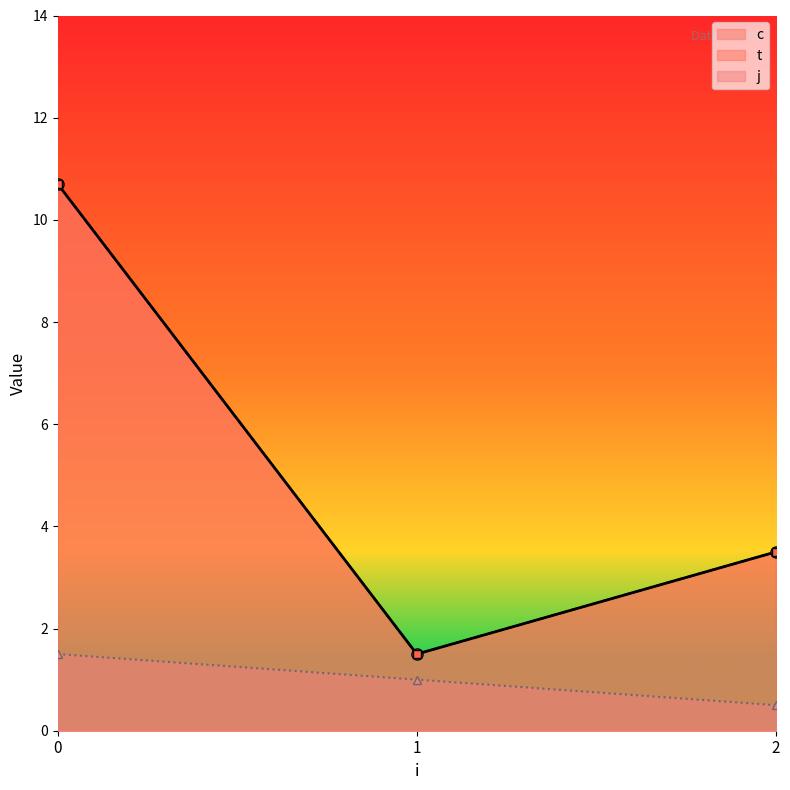

The value of c at 1 is 0.4. True or false?

False